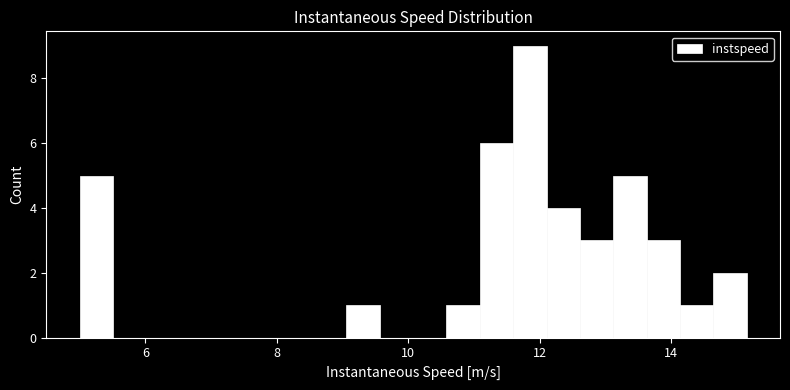

Read against the x-axis, roughly where is the centre of the tallest bar?

11.8